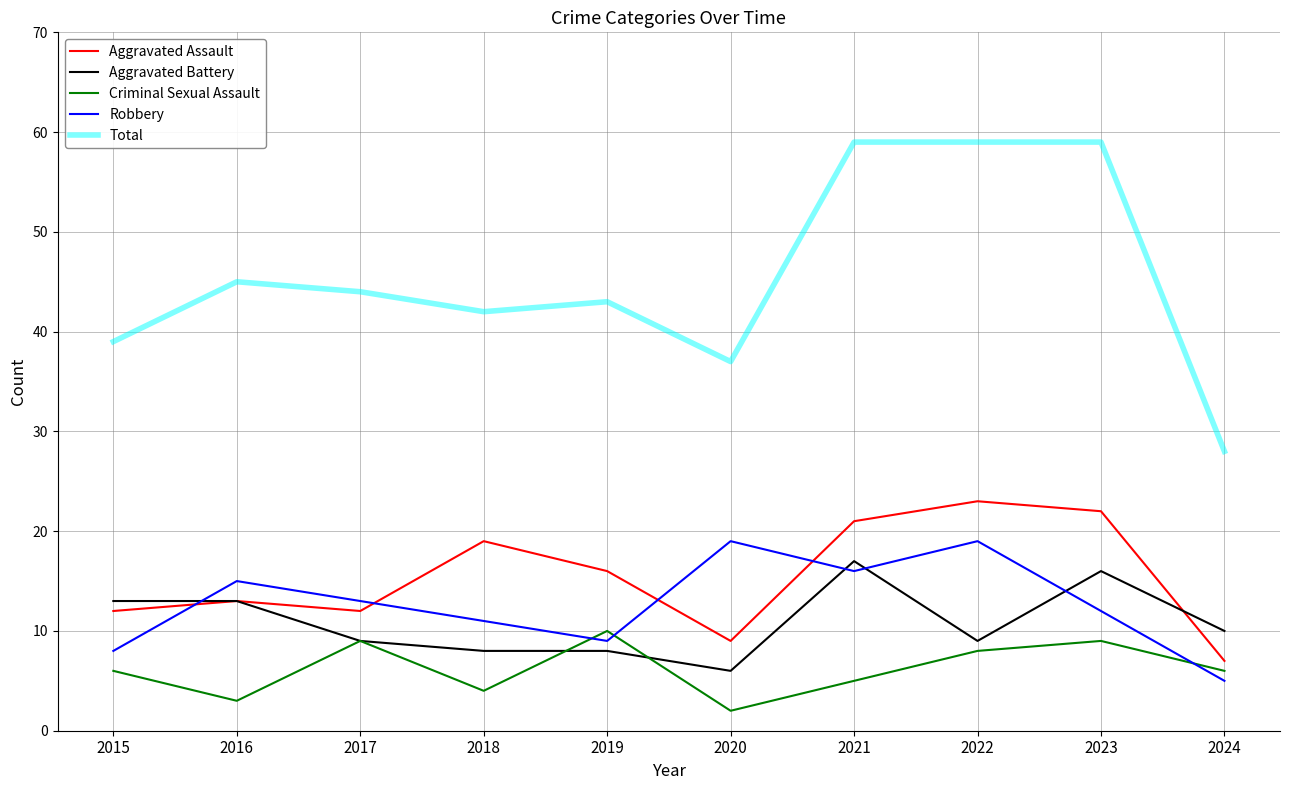

How many values in the Total series are below 44?

5